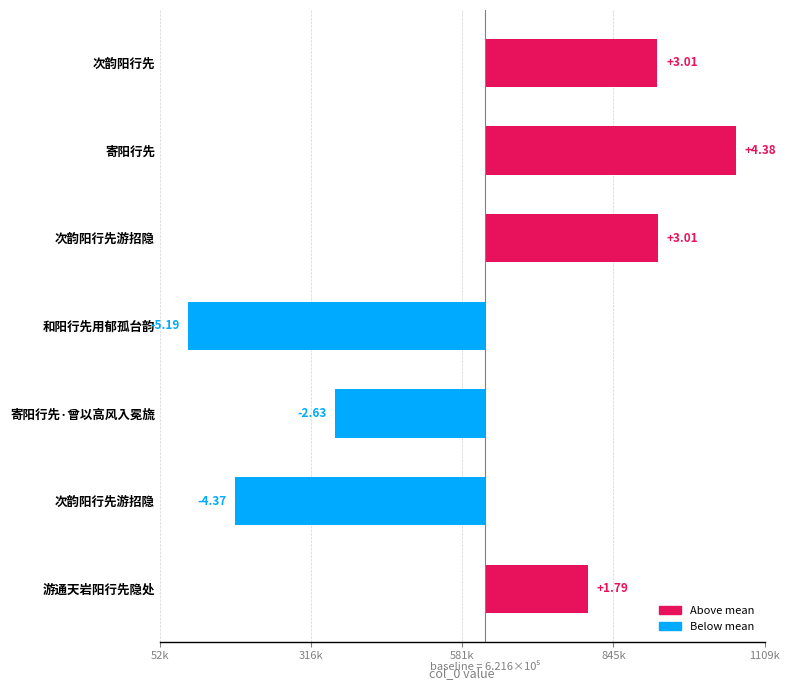

The chart shows a value of 178764.3 at 游通天岩阳行先隐处. True or false?

True